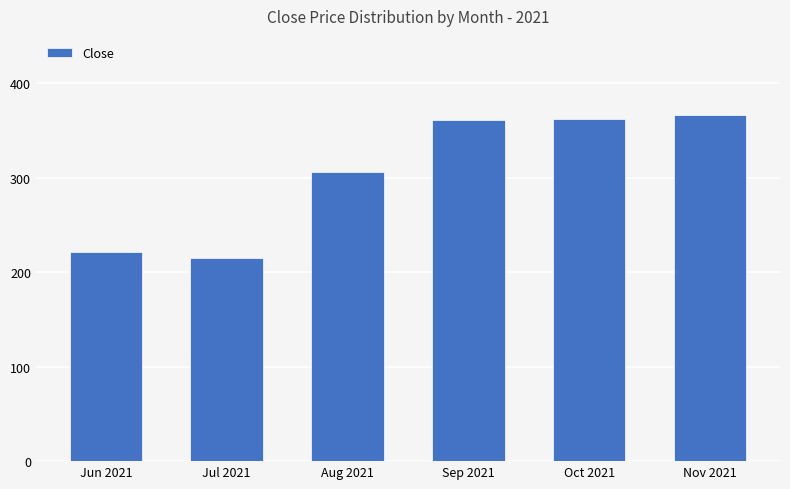

True or false: the data shows 220.9 at Jun 2021.

True